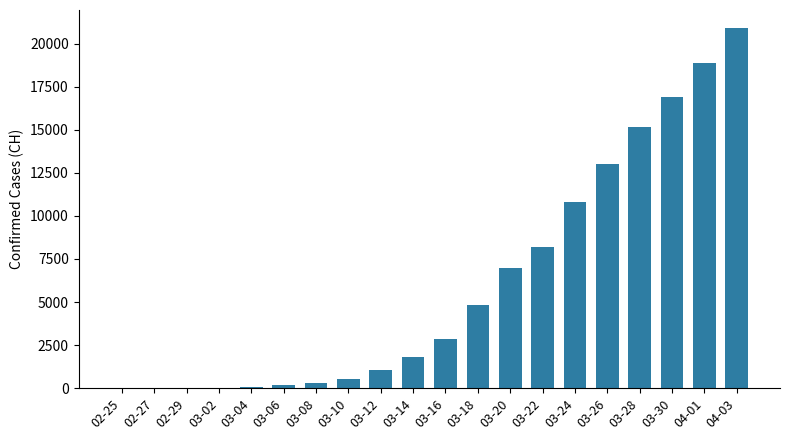

The value at 03-24 is 14281. True or false?

False